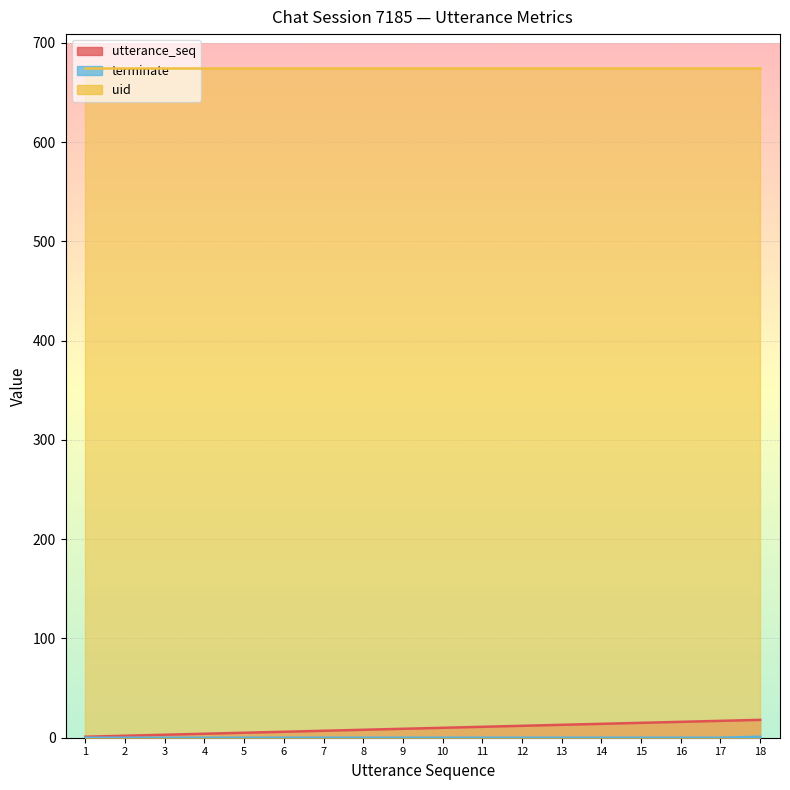

At which category is the sum across all series the highest?

18